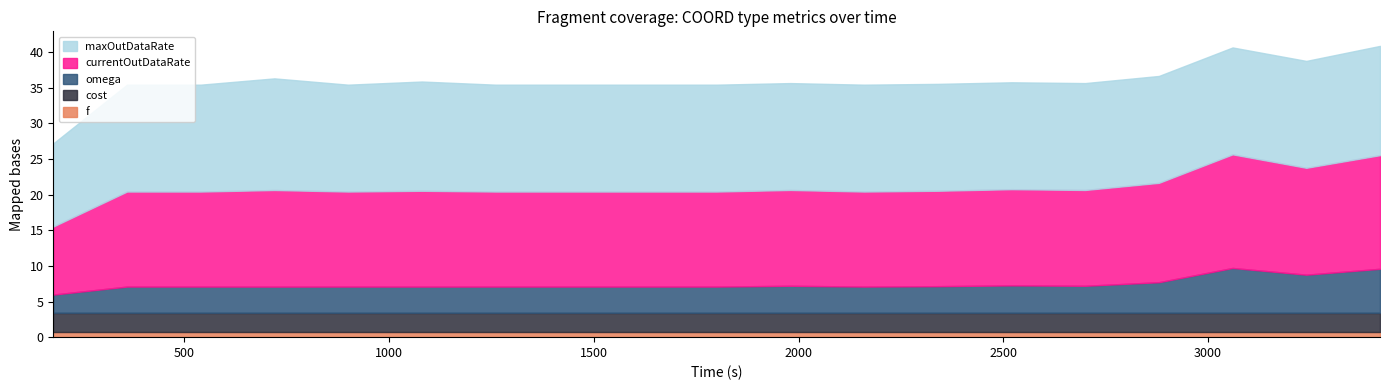

The value of currentOutDataRate at 1440.0 is 13.3. True or false?

True